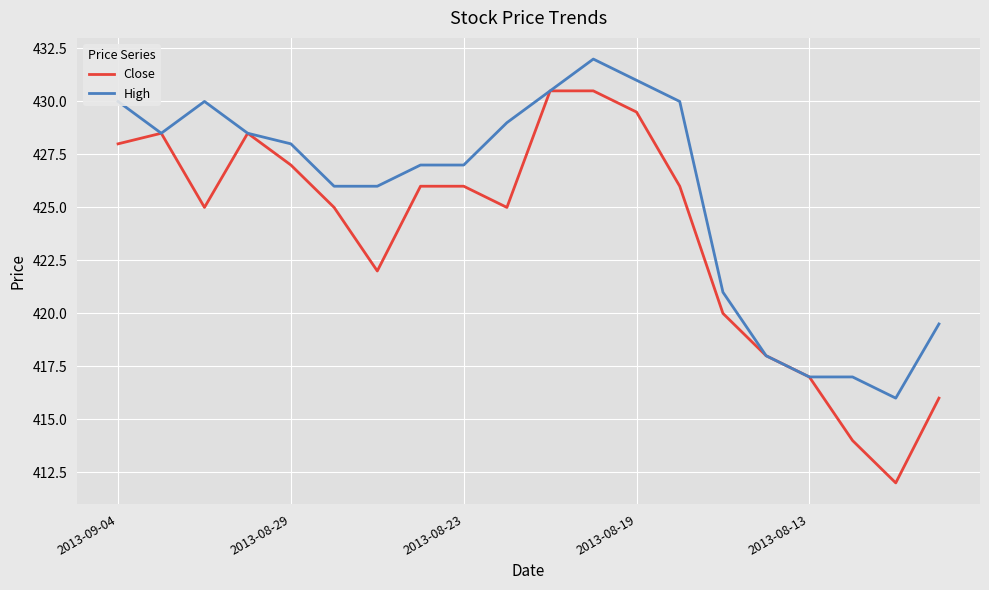

Which series has the largest range (max minus min)?

Close